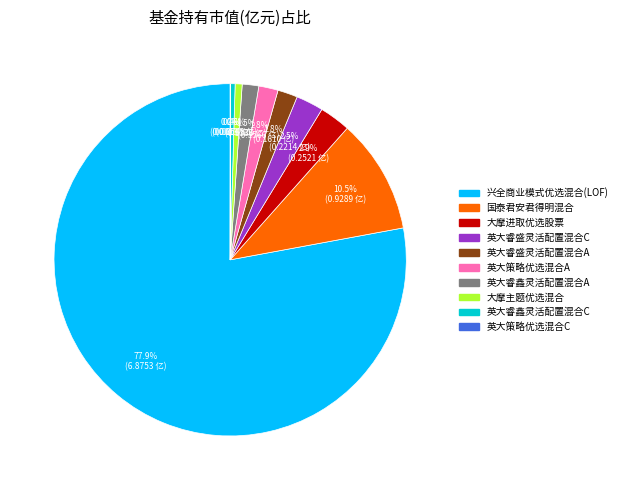

Is 兴全商业模式优选混合(LOF) the majority of the pie?

Yes